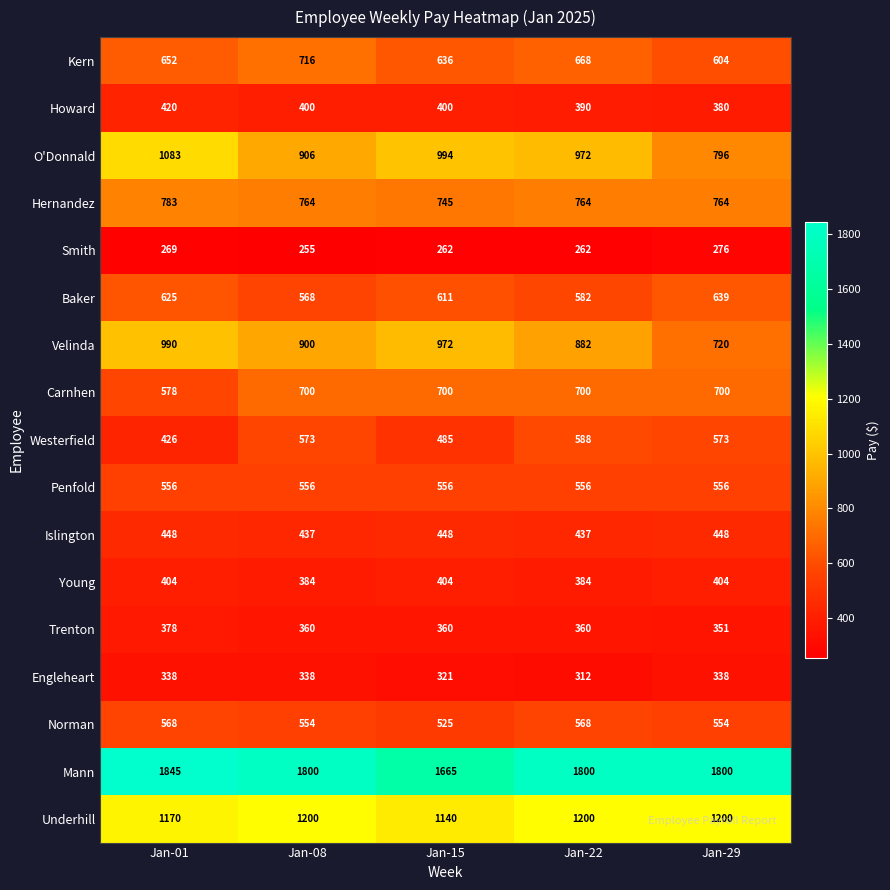

What is the total value across all series at Jan-29?

11103